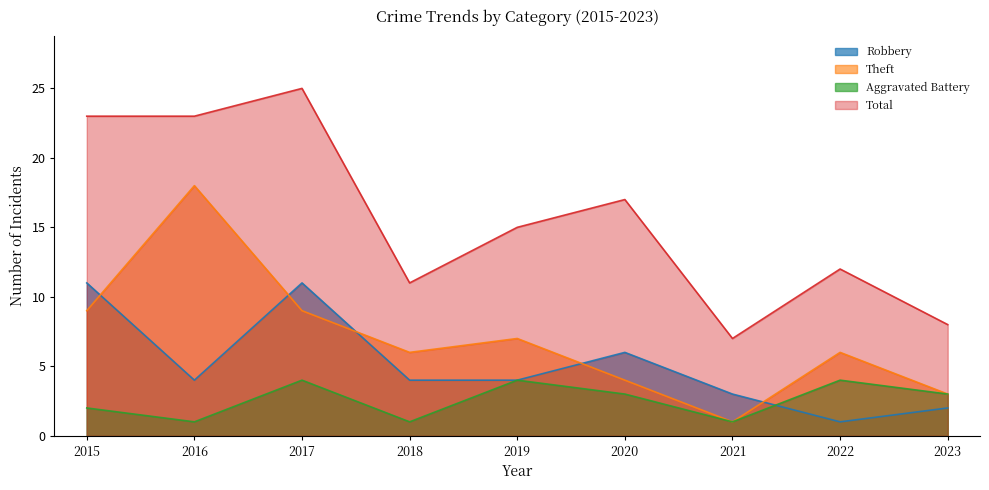

True or false: Robbery has a value of 7 at 2016.

False